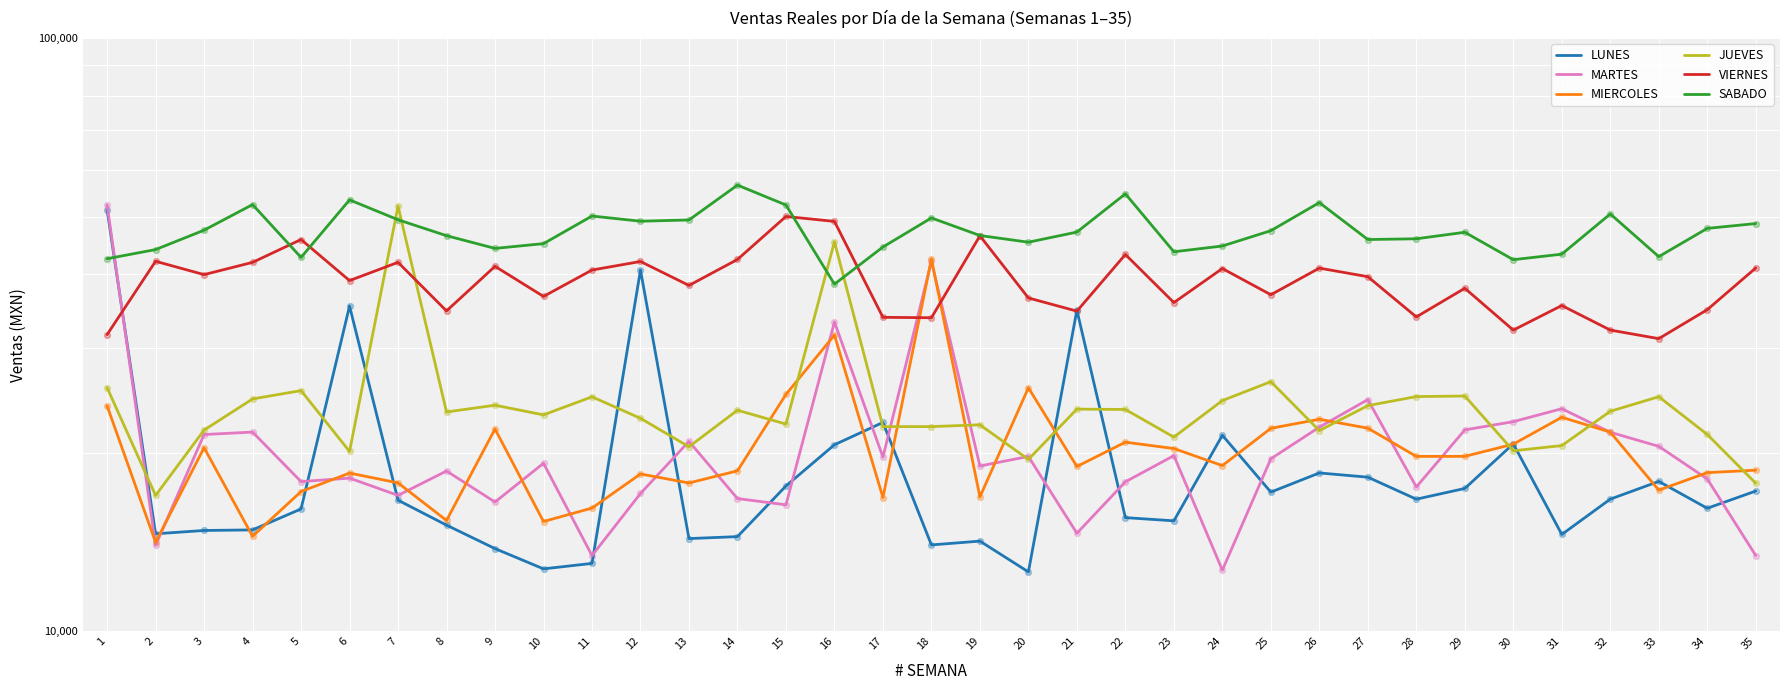

Which series has the largest Y range (max minus min)?

MARTES